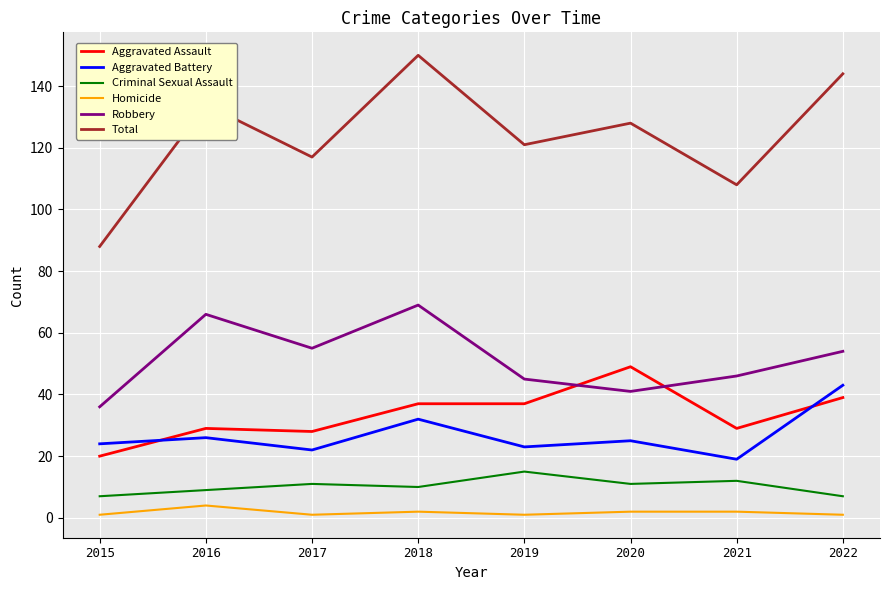

Reading left to right, list all the values displayed in this chart.

Aggravated Assault: 20	29	28	37	37	49	29	39
Aggravated Battery: 24	26	22	32	23	25	19	43
Criminal Sexual Assault: 7	9	11	10	15	11	12	7
Homicide: 1	4	1	2	1	2	2	1
Robbery: 36	66	55	69	45	41	46	54
Total: 88	134	117	150	121	128	108	144